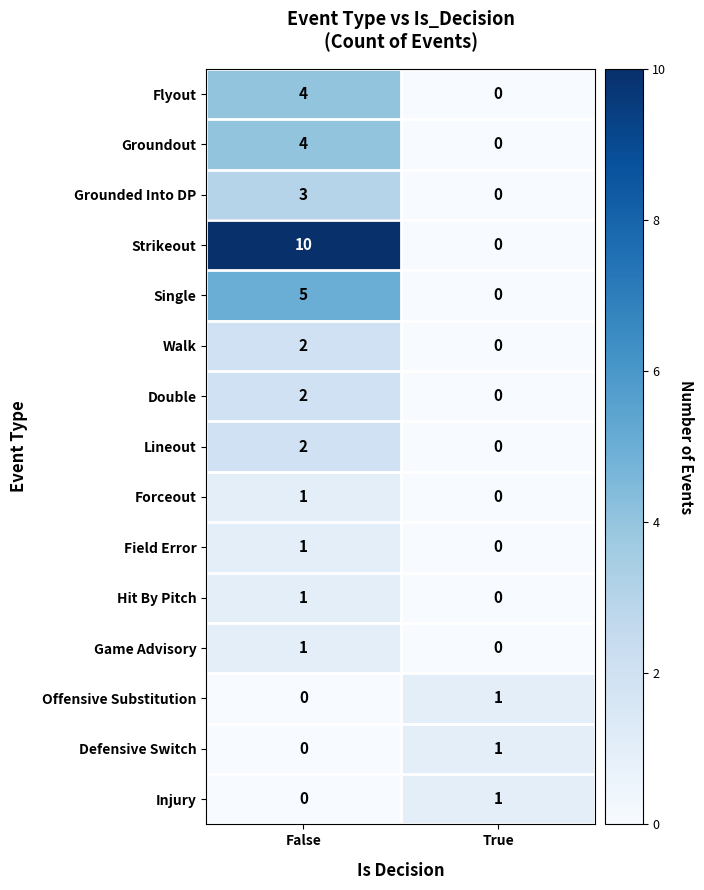

At which category is the sum across all series the highest?

False